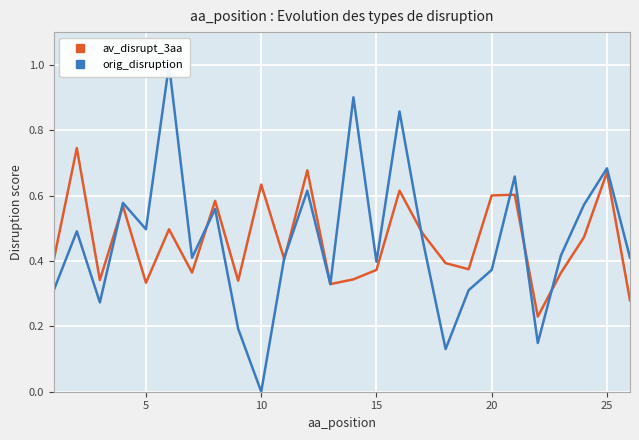

True or false: av_disrupt_3aa has a value of 0.5 at 25.

False